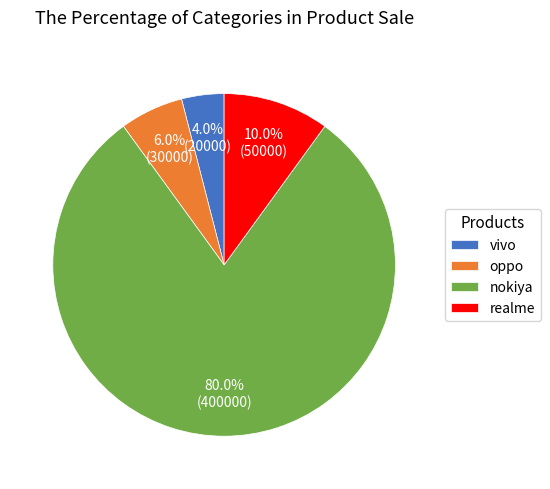

What is the largest slice in the pie chart?

nokiya